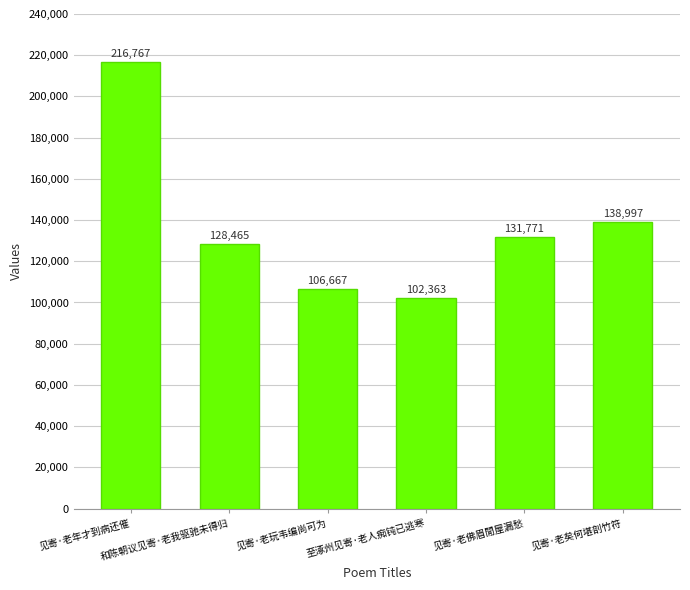

The chart shows a value of 106667 at 见寄·老玩韦编尚可为. True or false?

True